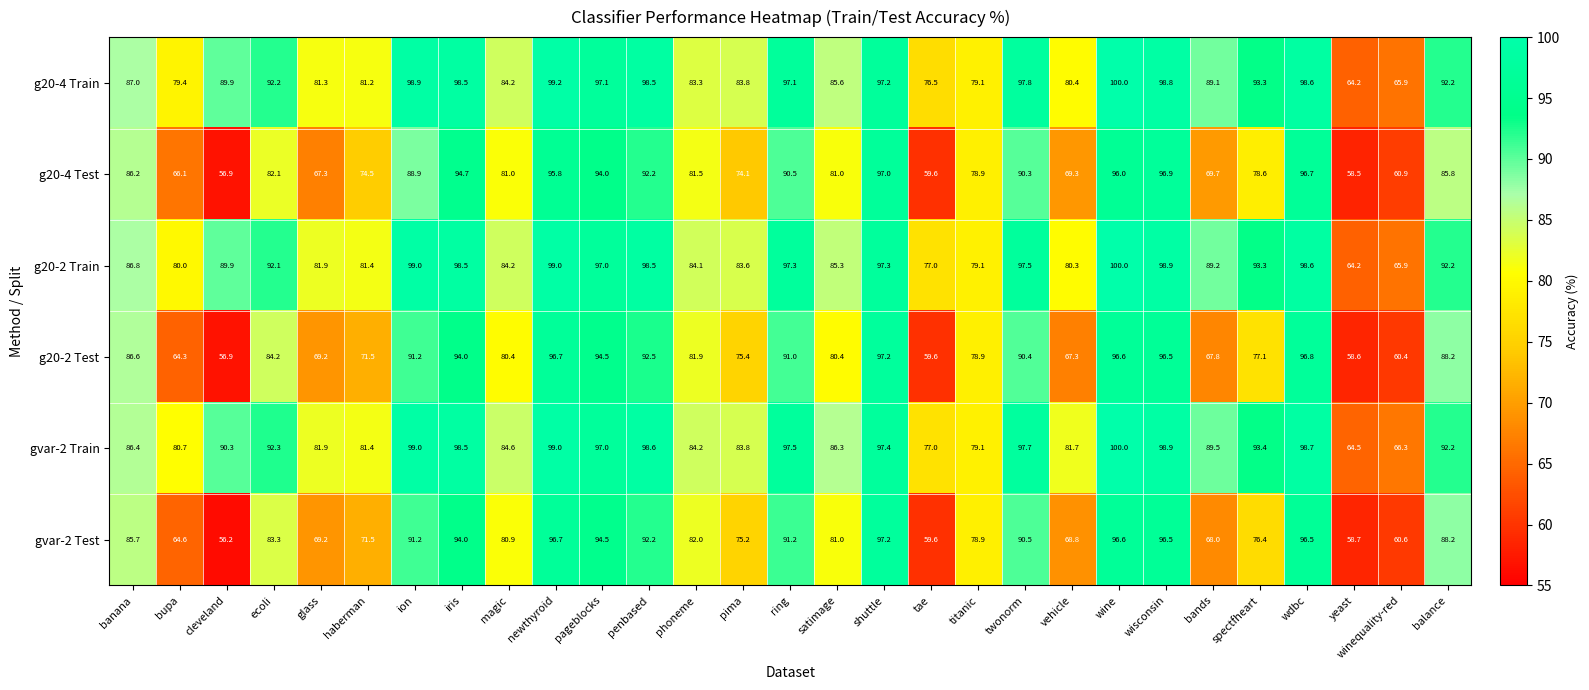

Is it true that g20-4 Test equals 132.7 at haberman?

False